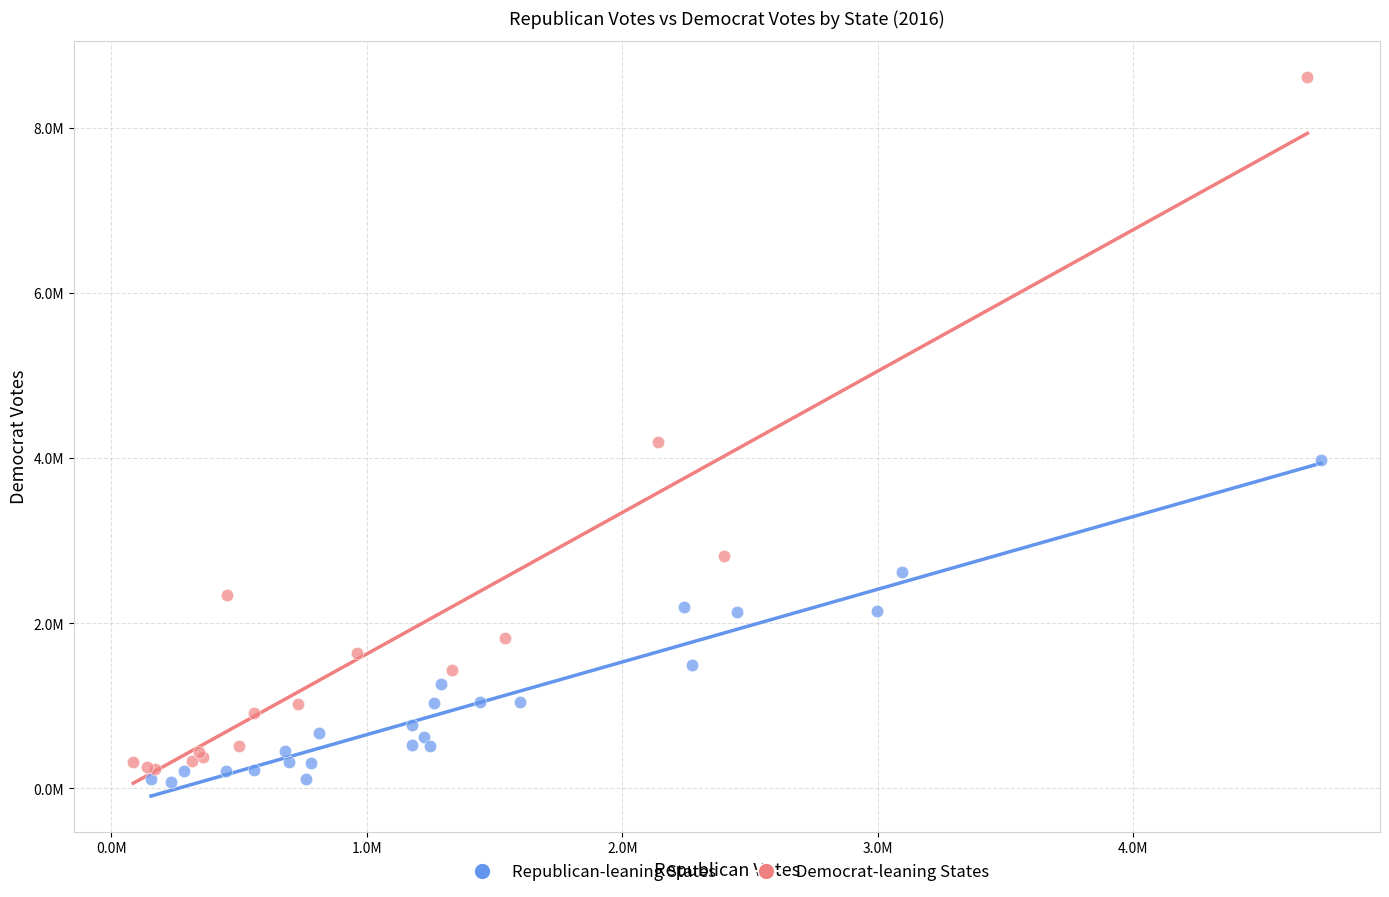

What are all the series names shown in the legend?

Republican-leaning States, Democrat-leaning States